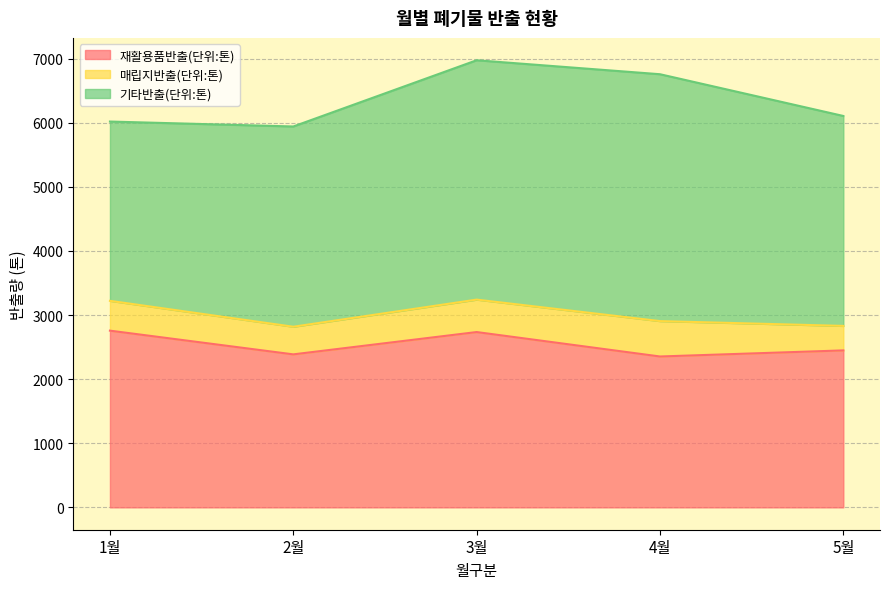

True or false: 기타반출(단위:톤) and 재활용품반출(단위:톤) cross at least once.

False